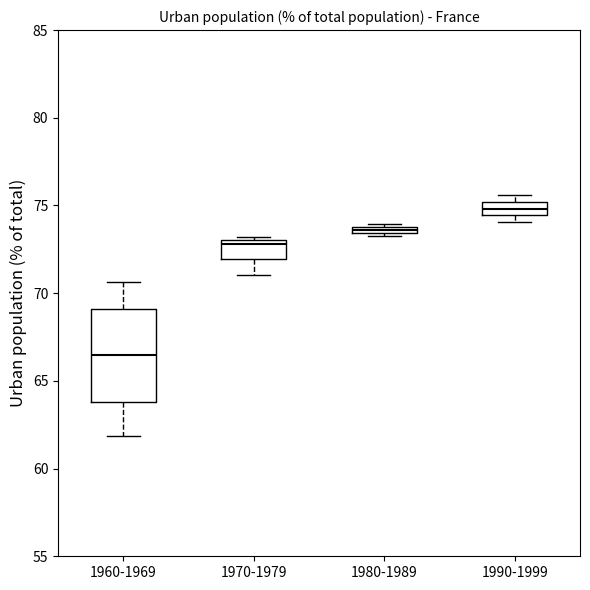

Which box has the highest median line?

1990-1999